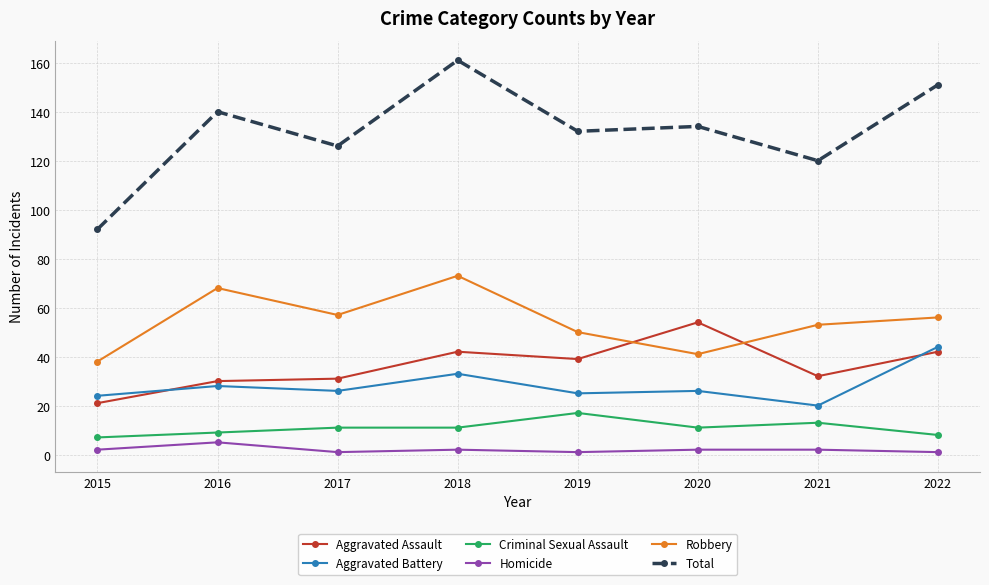

Is the value of Homicide at 2017 greater than the value of Aggravated Battery at 2015?

No